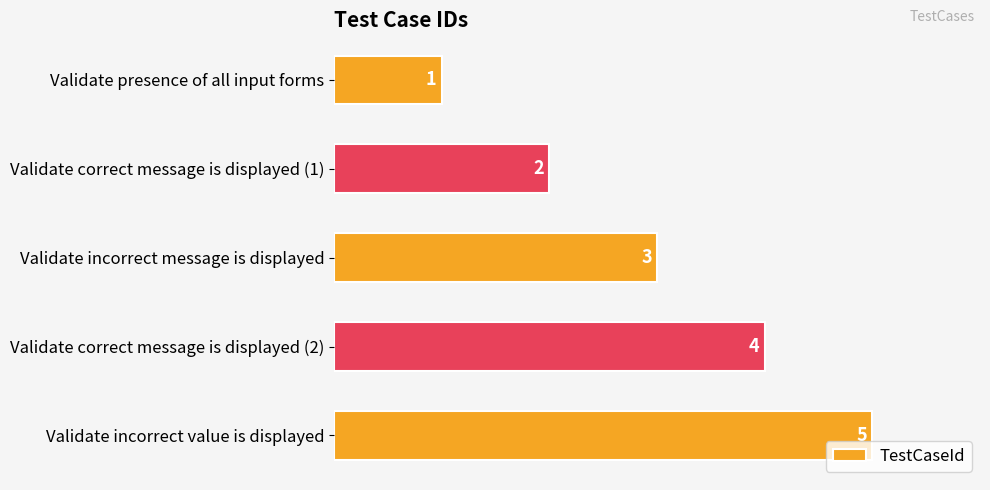

What is the approximate value at Validate correct message is displayed (2)?

4